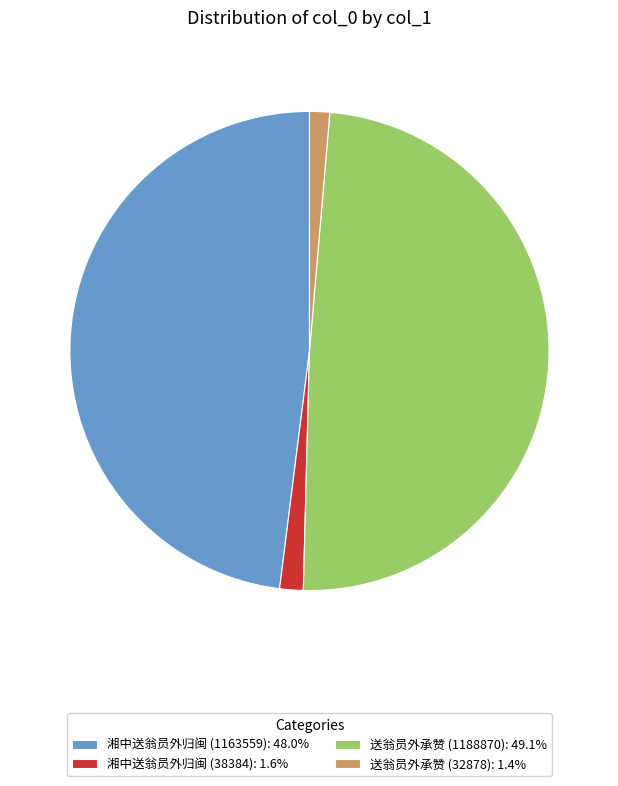

How many segments does this pie chart have?

4